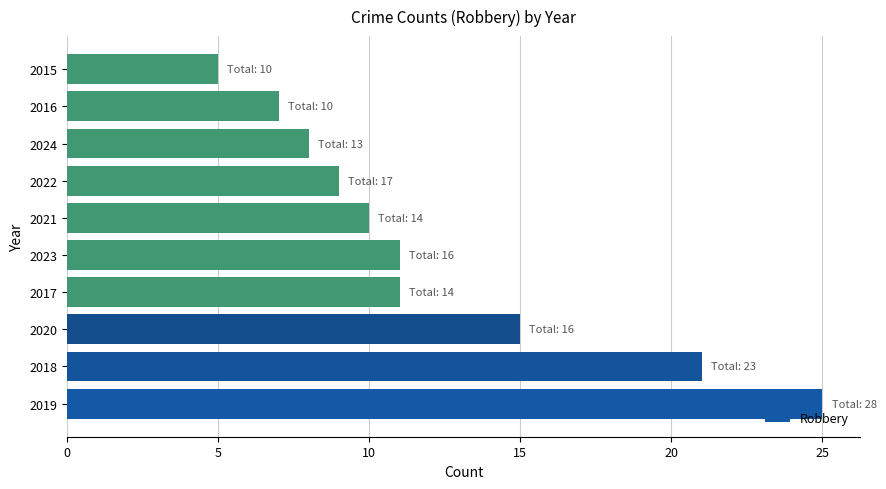

What is the maximum value shown in the chart?

25